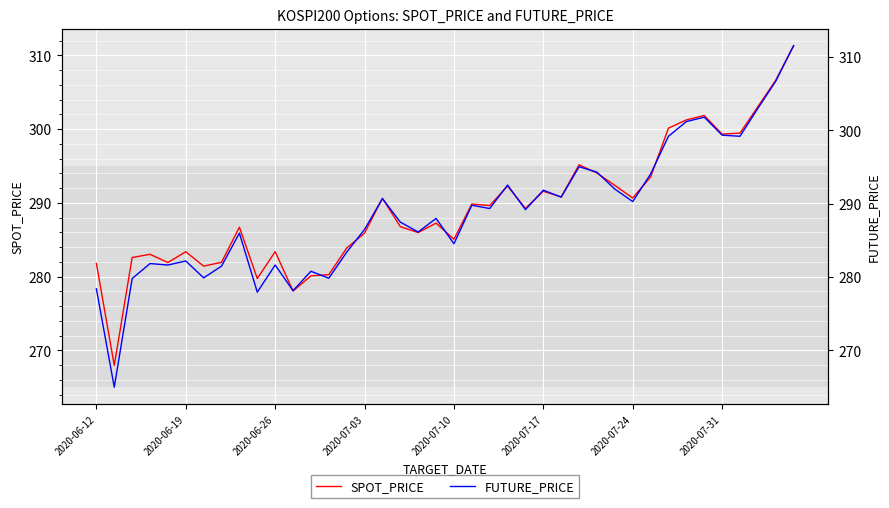

What is the difference between the SPOT_PRICE values at 16 and 32?

9.5